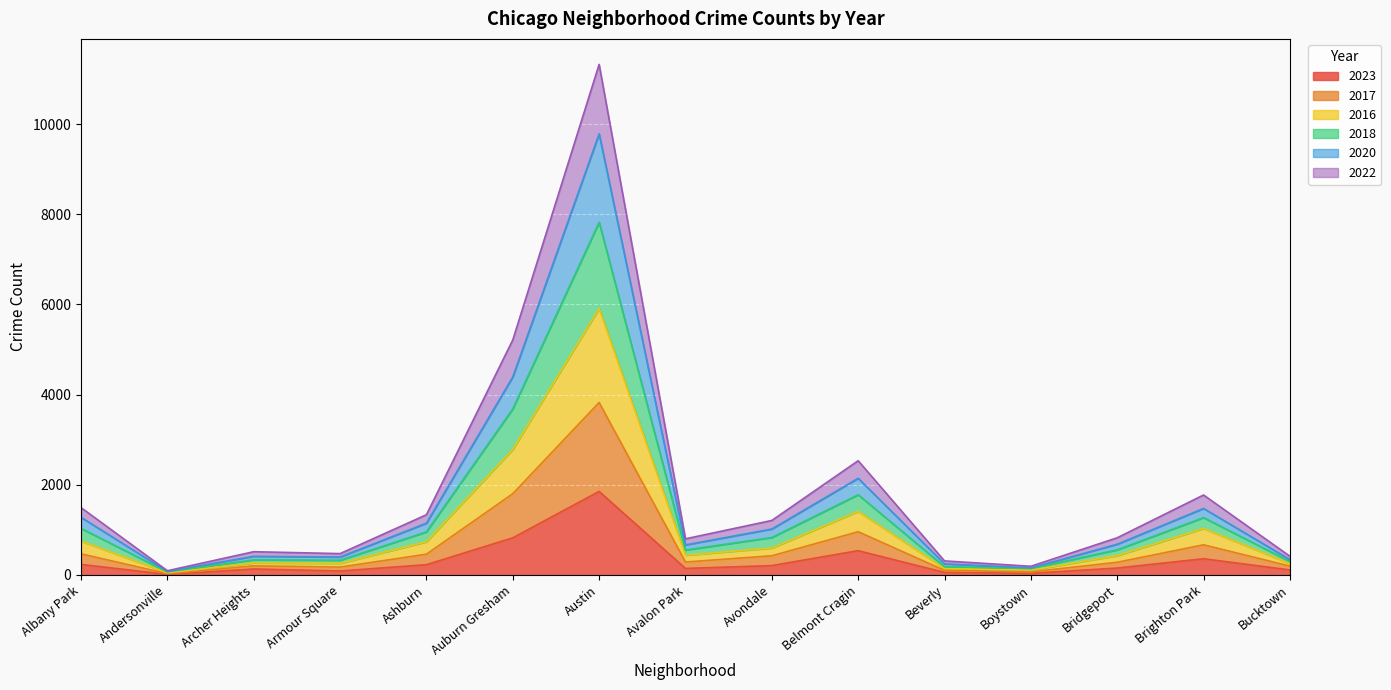

The value of 2023 at Auburn Gresham is 288. True or false?

False